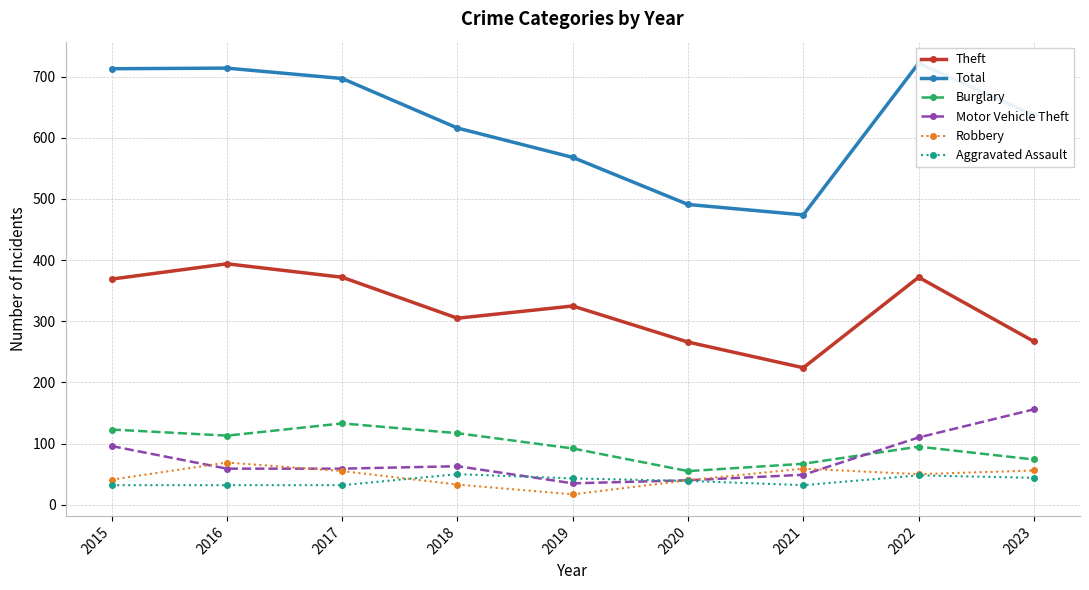

Where does the Total series first go above 637?

2015